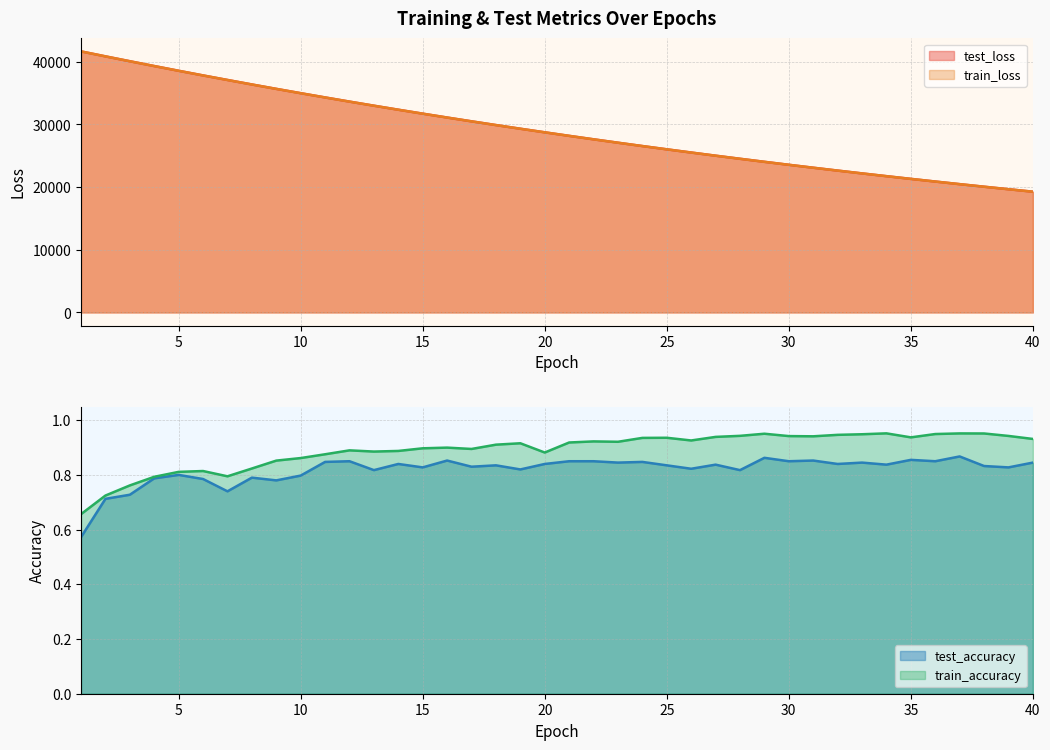

Does the chart have visible grid lines?

Yes